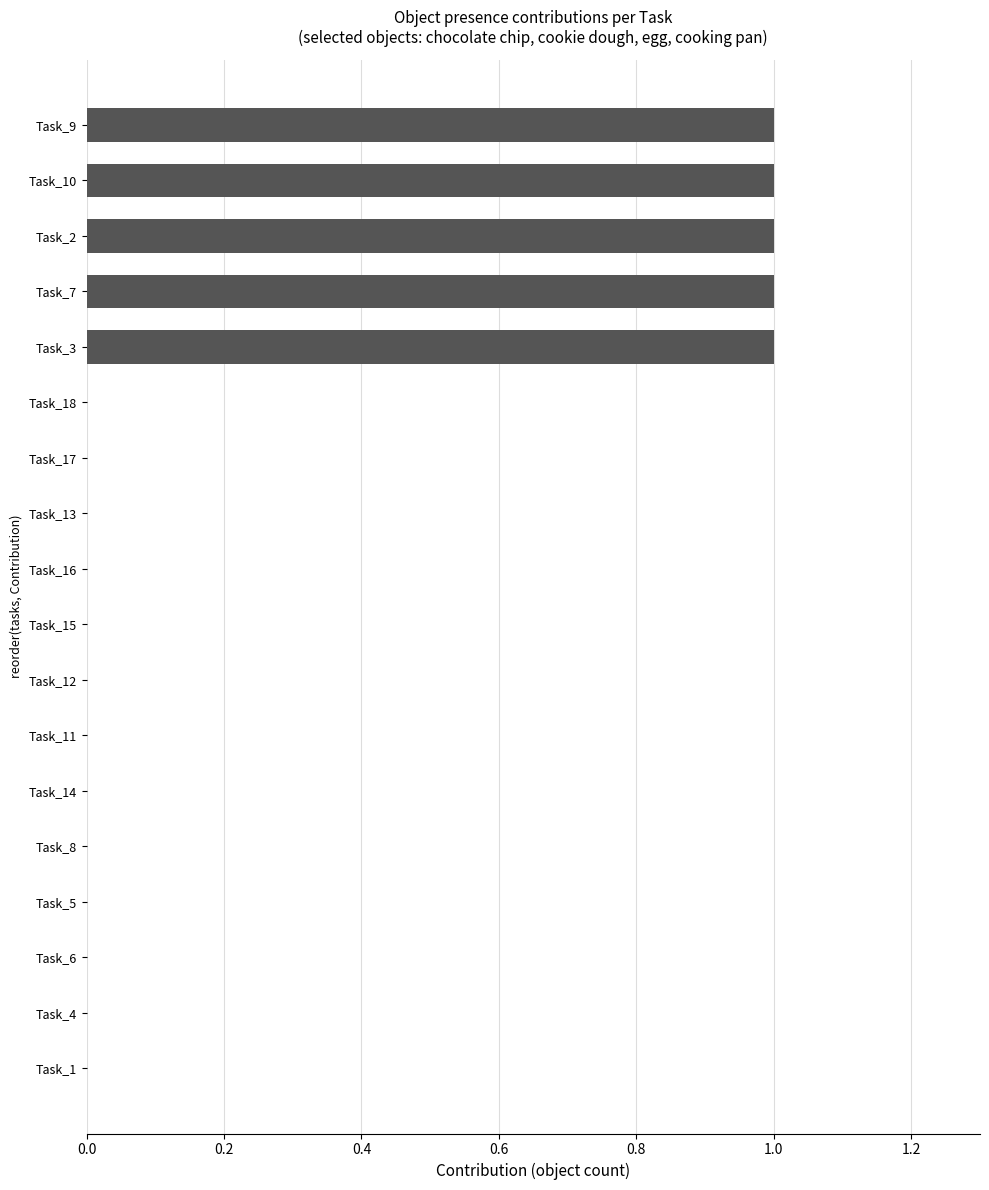

How many data points are above 0?

5